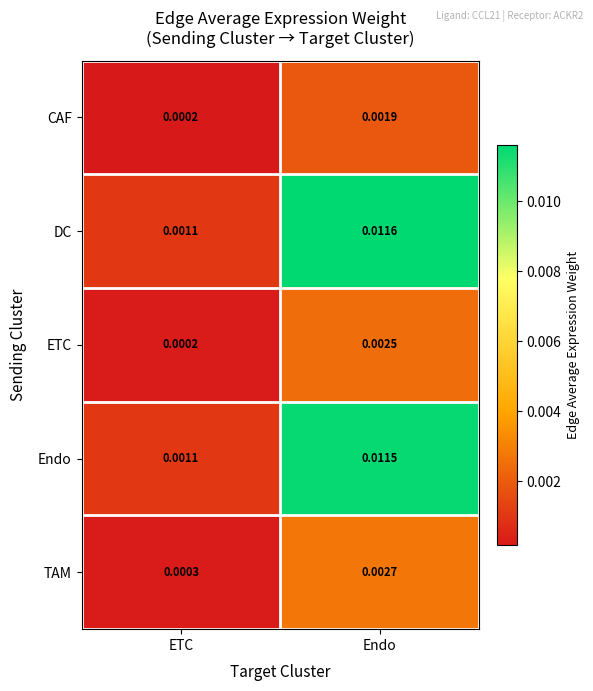

Is the value of CAF at Endo greater than the value of DC at Endo?

No